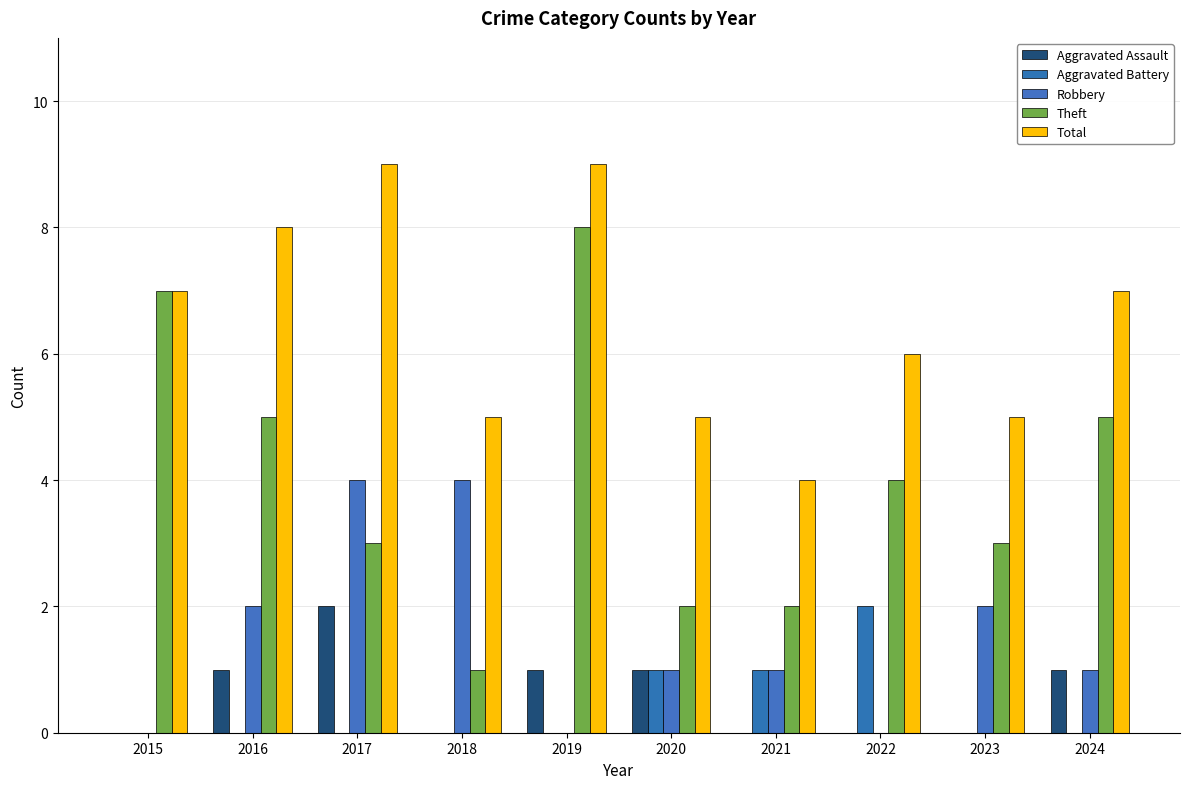

Count the number of categories in the chart.

10